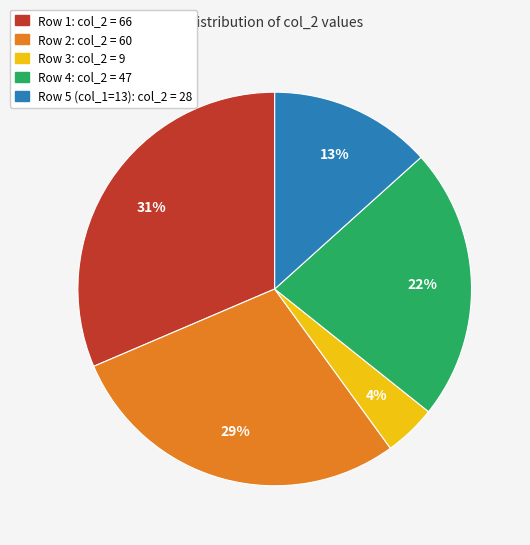

Which has a higher value, Row 3: col_2 = 9 or Row 5 (col_1=13): col_2 = 28?

Row 5 (col_1=13): col_2 = 28